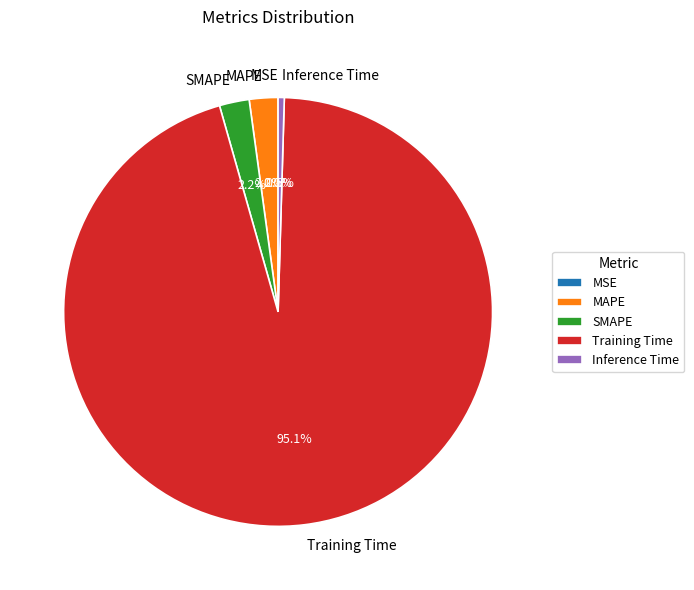

True or false: Training Time accounts for 82% of the total.

False